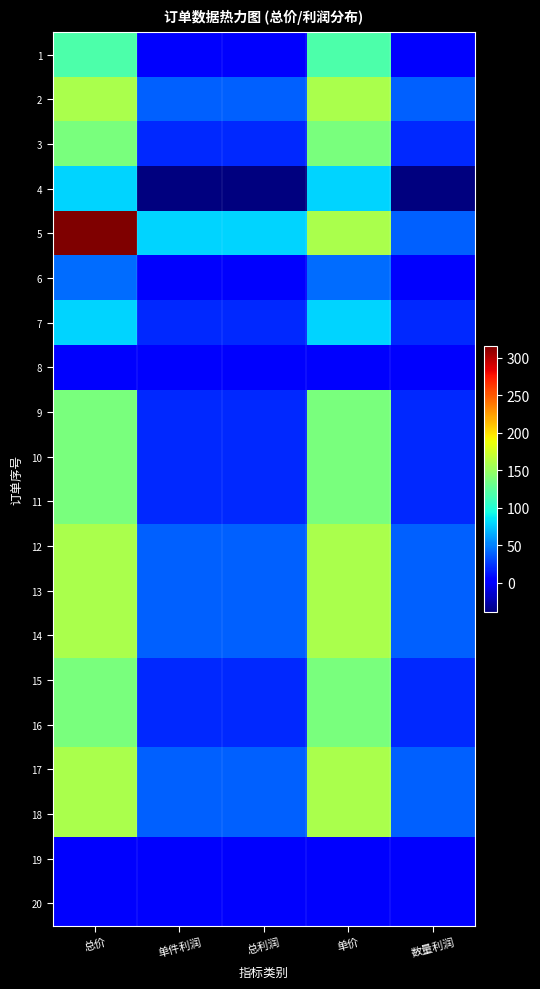

What is the difference between the highest and lowest values at 单价?

158